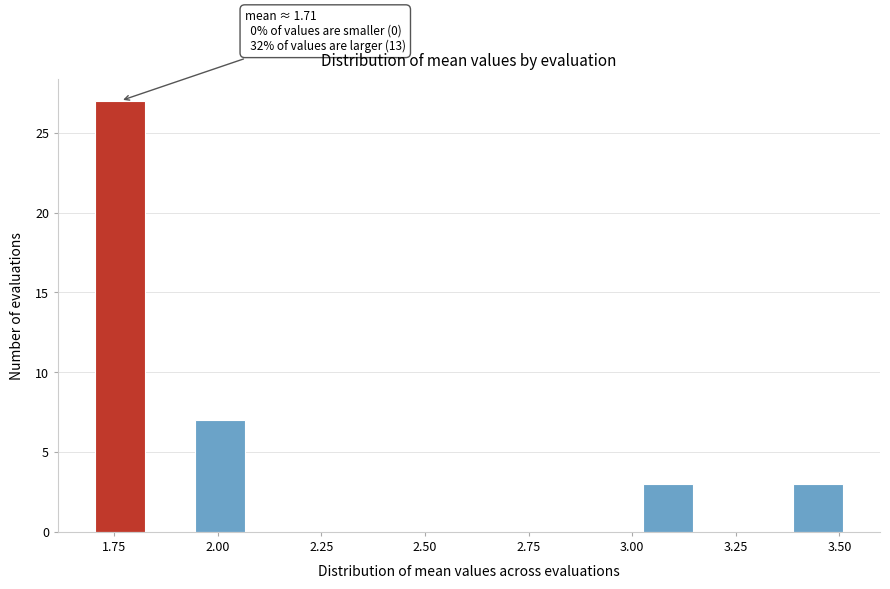

Around what value on the x-axis is the tallest bar? Give the approximate position of its centre, as read against the axis.

1.75